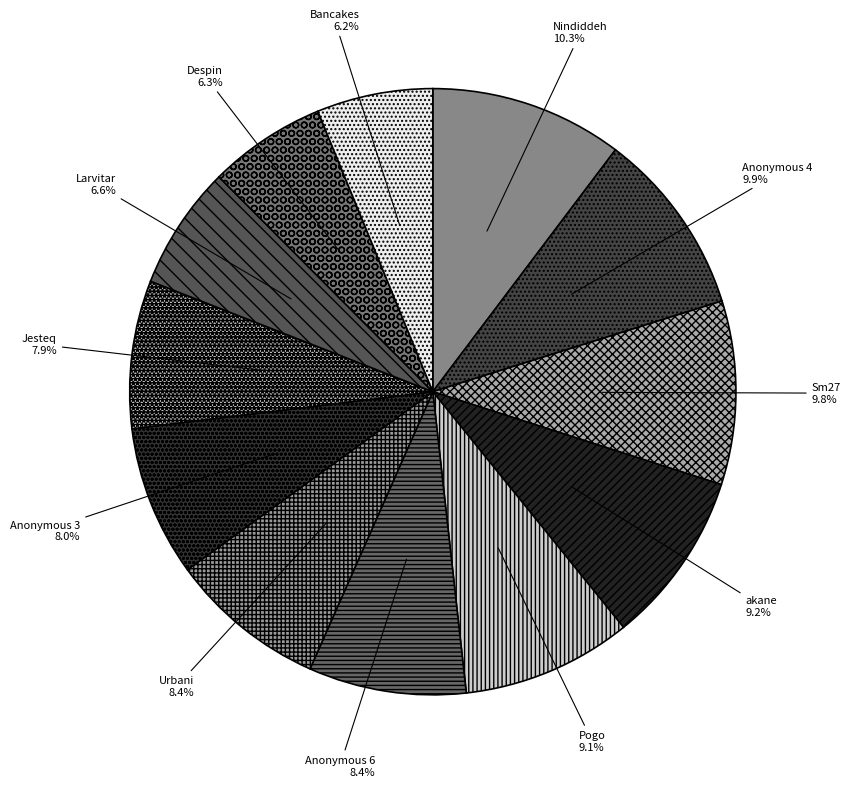

Does any single category account for the majority?

No